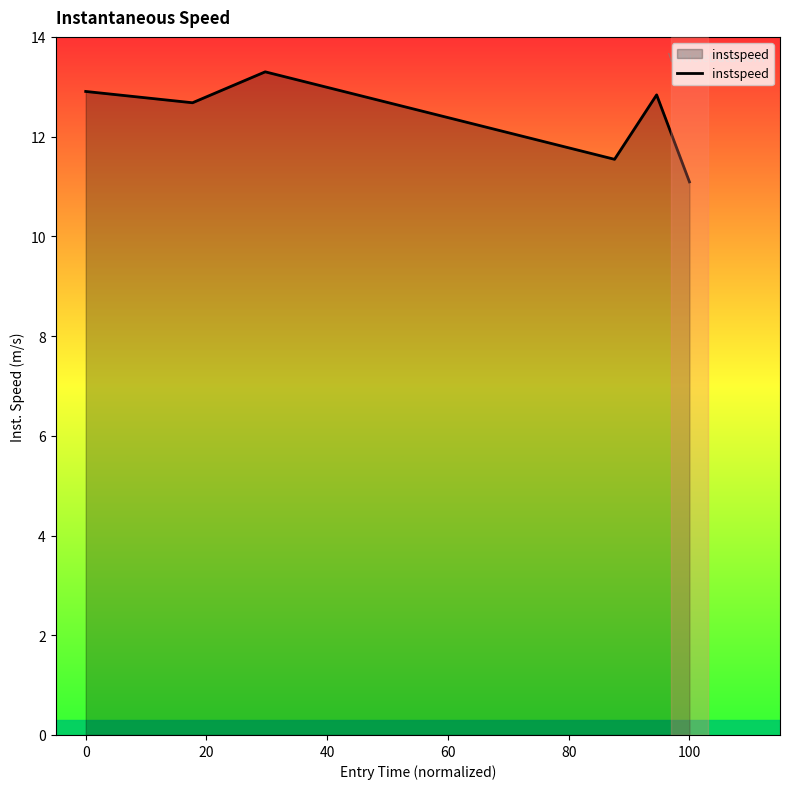

True or false: the data has more than 2 interior local peaks.

False